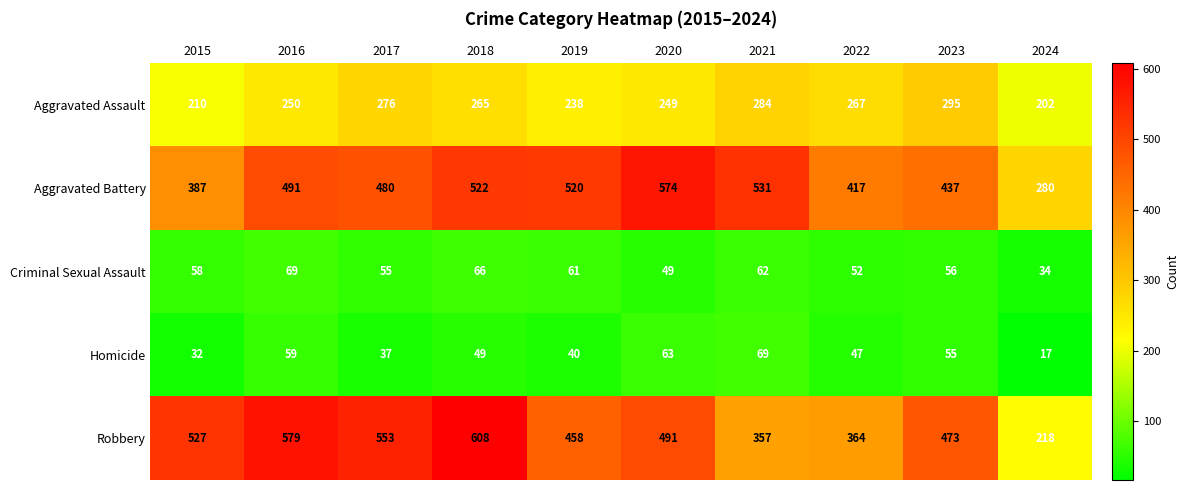

Which category has the lowest value across all series?

2024